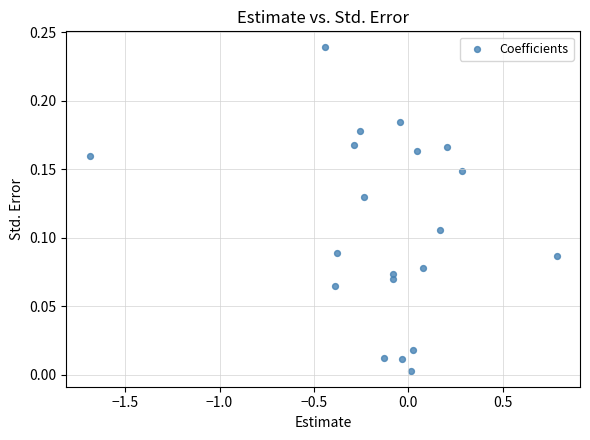

What is the range of X values (max minus min)?

2.5